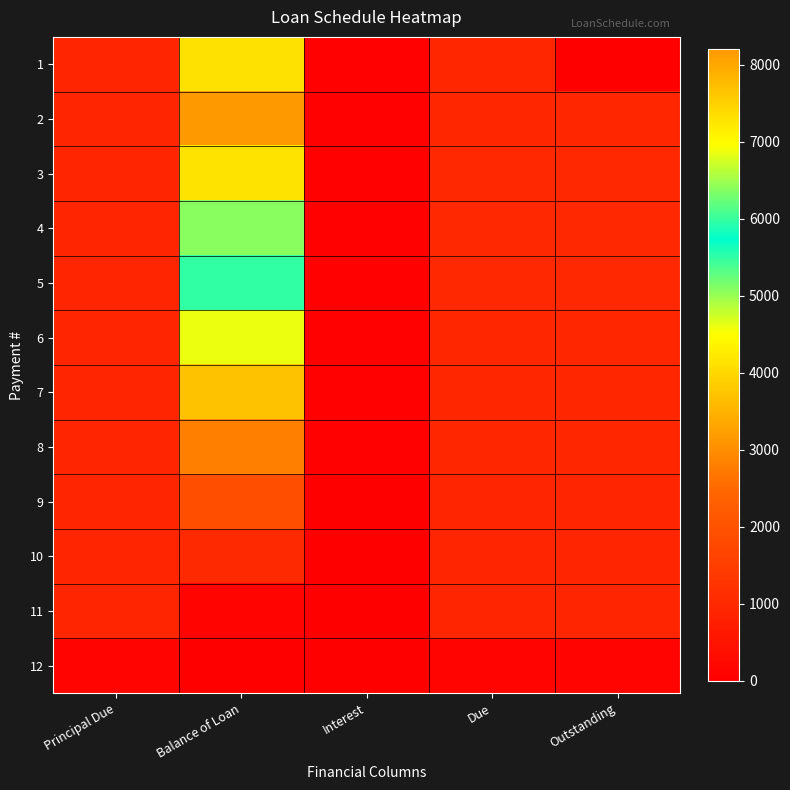

At how many categories does at least one series exceed 1948?

1